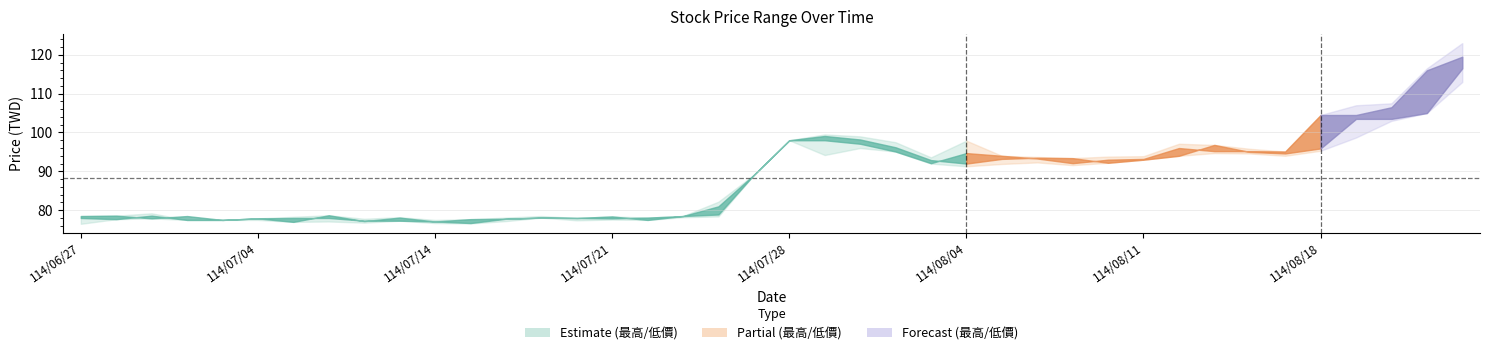

At which label does 開盤價 first exceed 92?

114/07/28